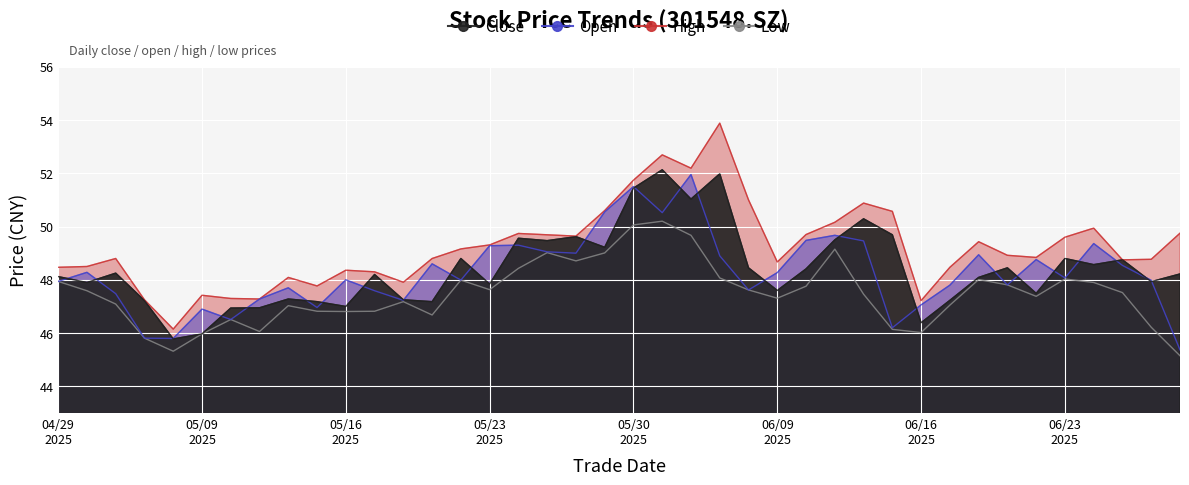

At which category is the sum across all series the highest?

20250603